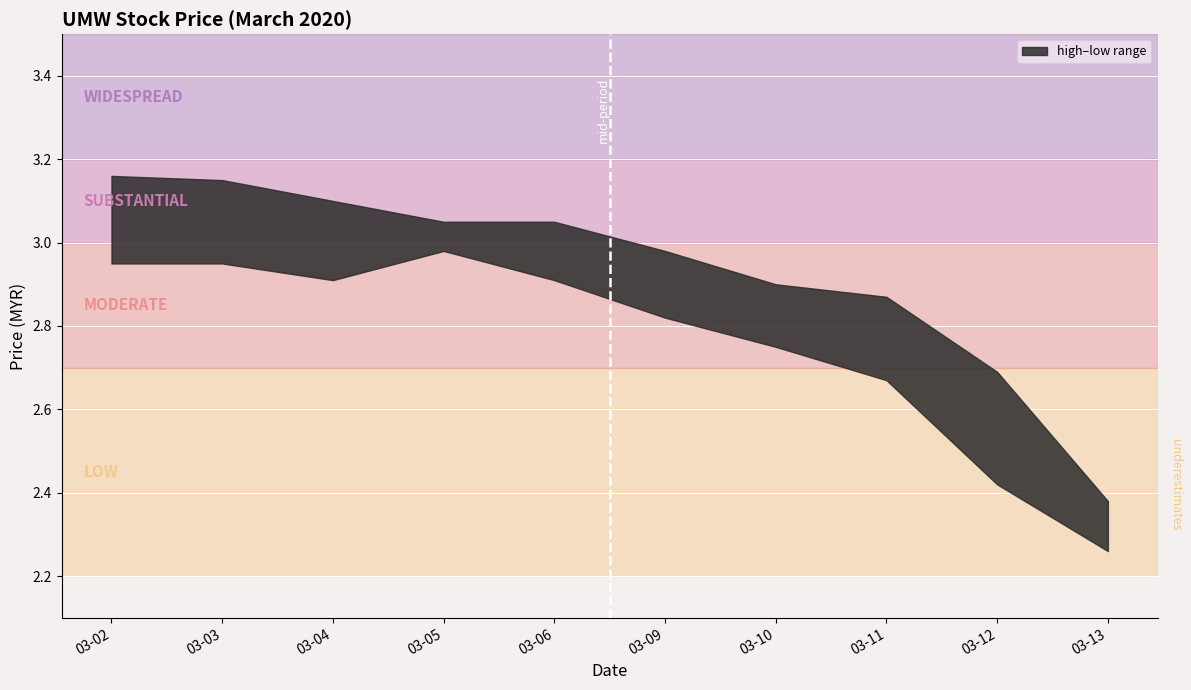

At which category does close reach its first local peak?

2020-03-05